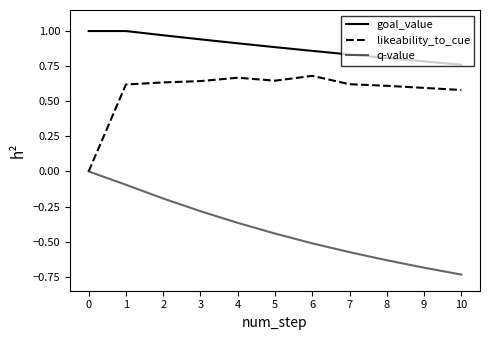

True or false: q-value and likeability_to_cue intersect in this chart.

False